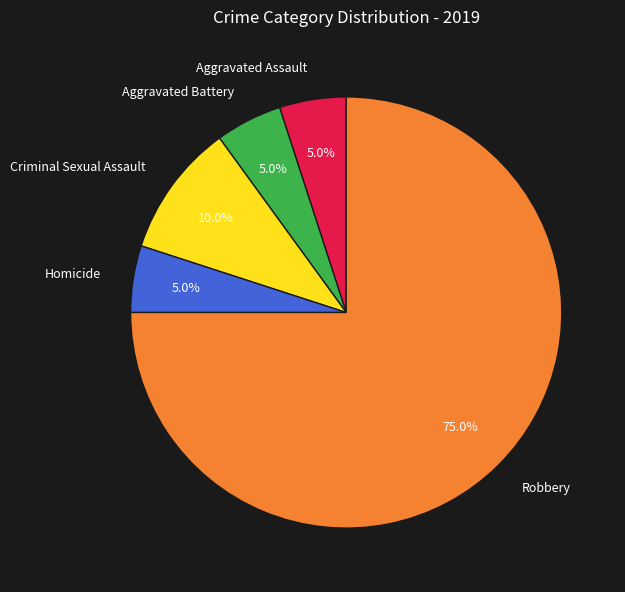

Between Robbery and Aggravated Battery, which is larger?

Robbery